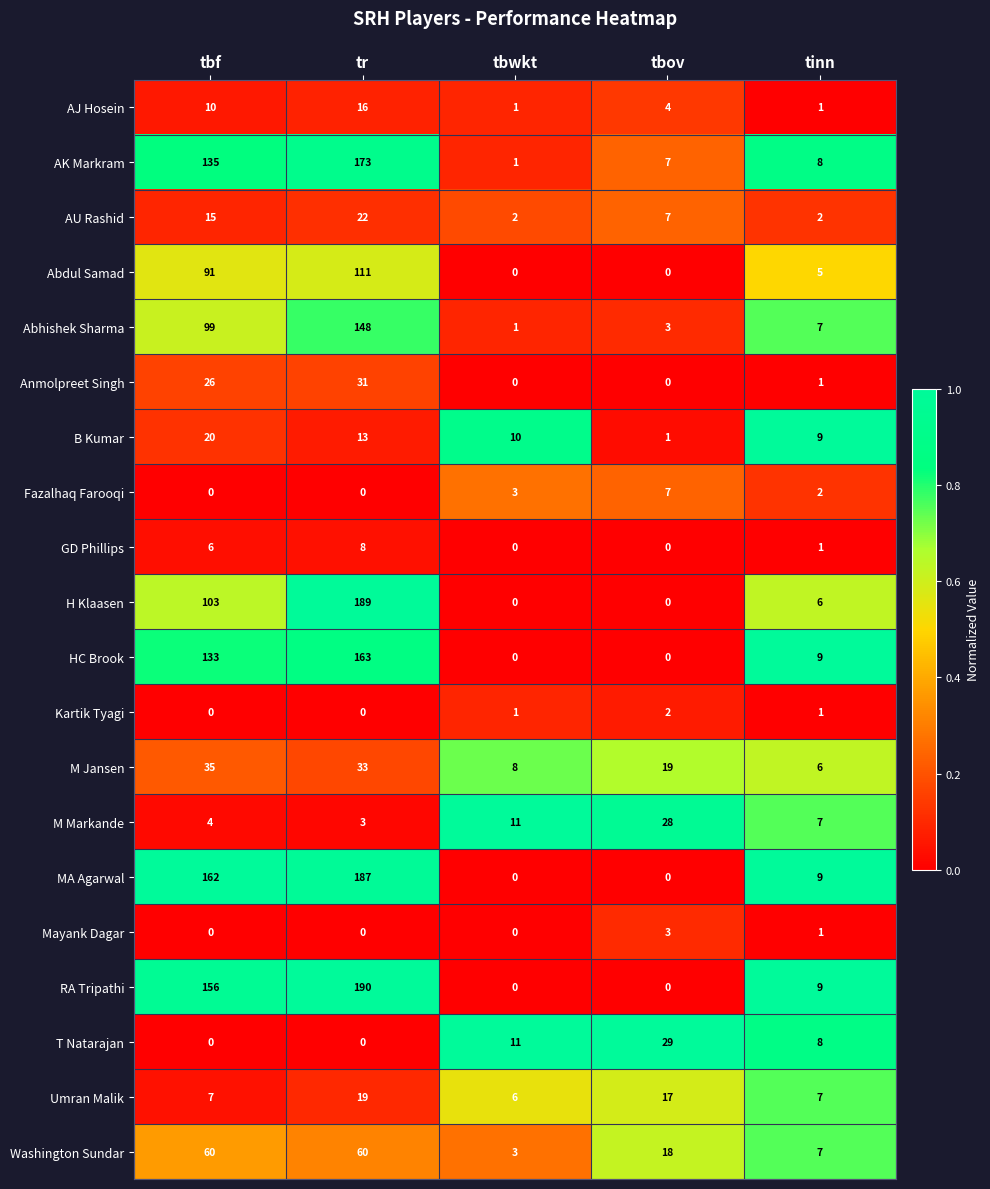

At how many categories does at least one series exceed 0?

5